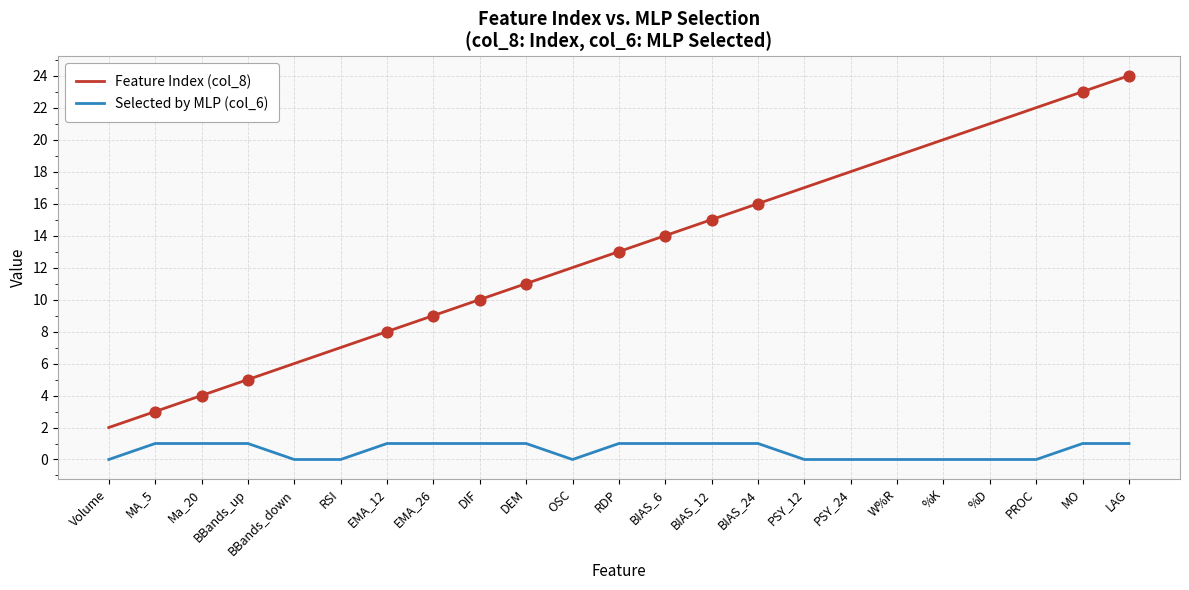

Which series has the widest spread of values?

Feature Index (col_8)